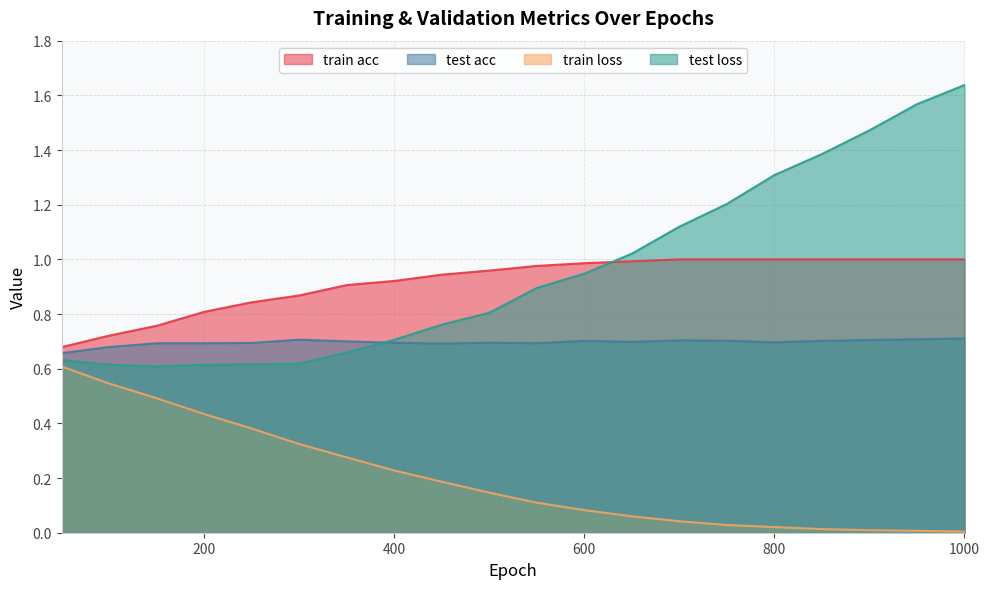

Does the chart have visible grid lines?

Yes